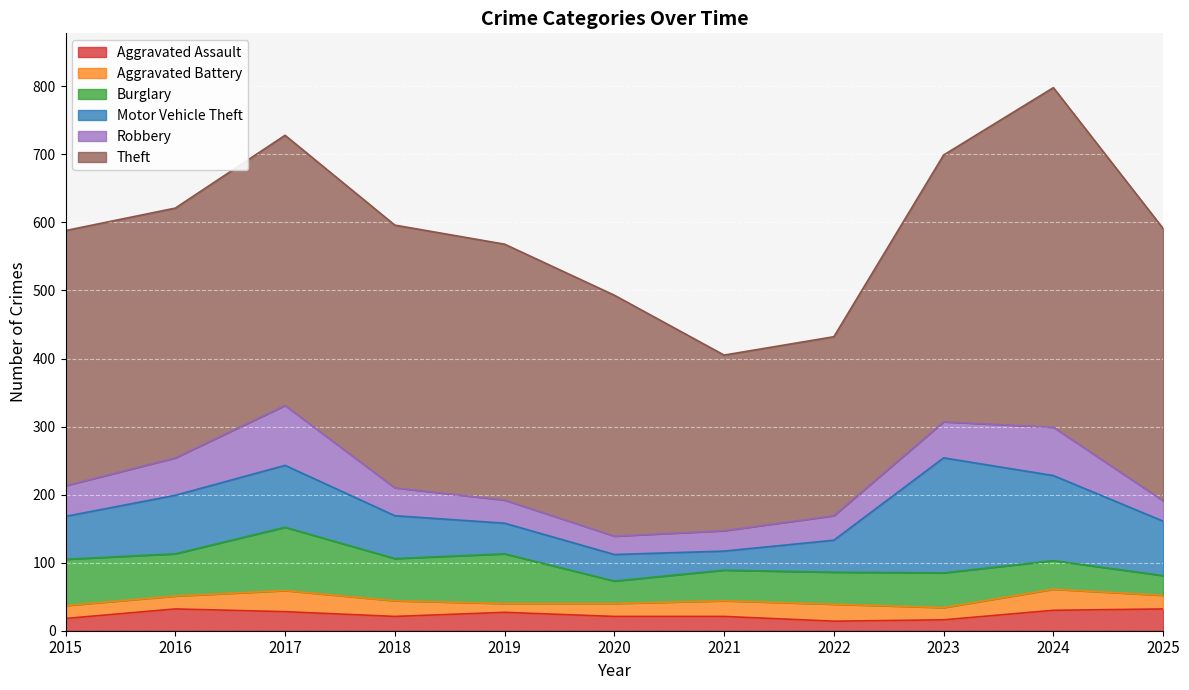

How many series are shown in this chart?

6